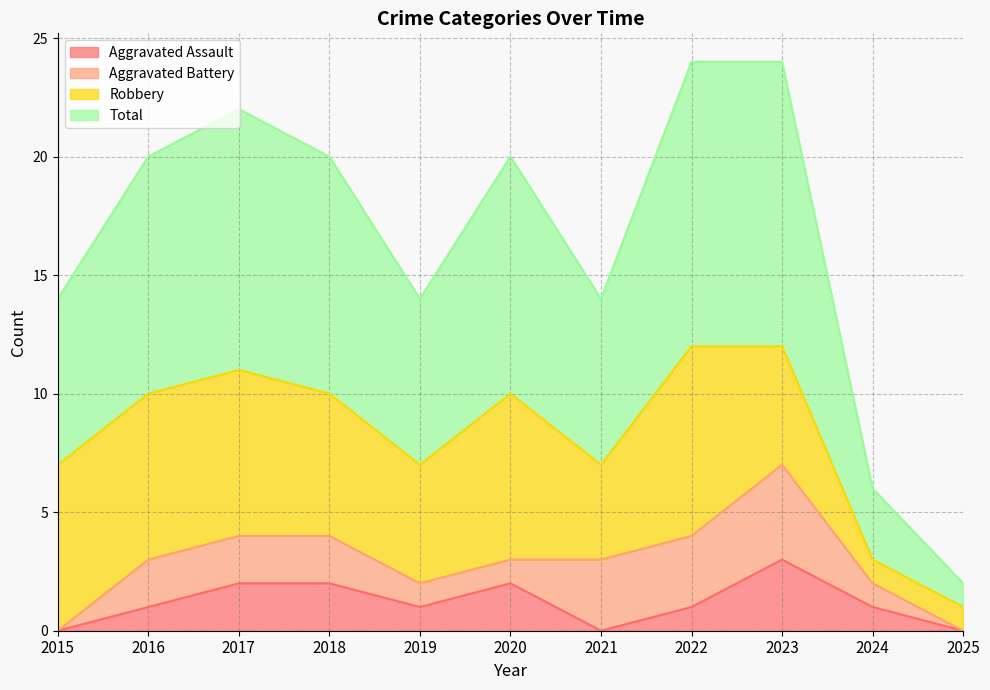

Which category has the lowest value across all series?

2015